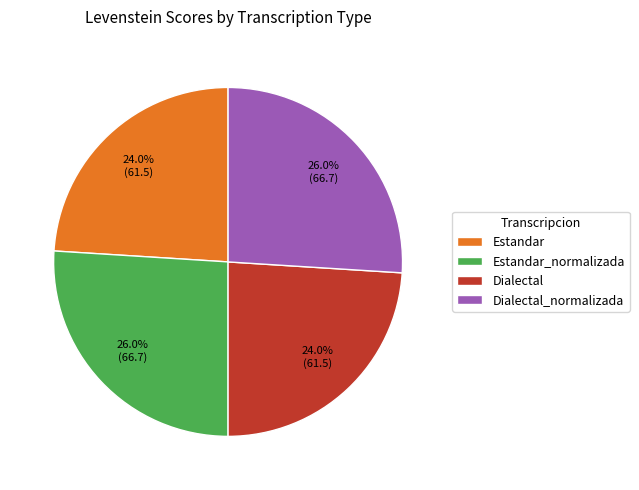

What percentage is the Estandar slice, to the nearest percent?

24%